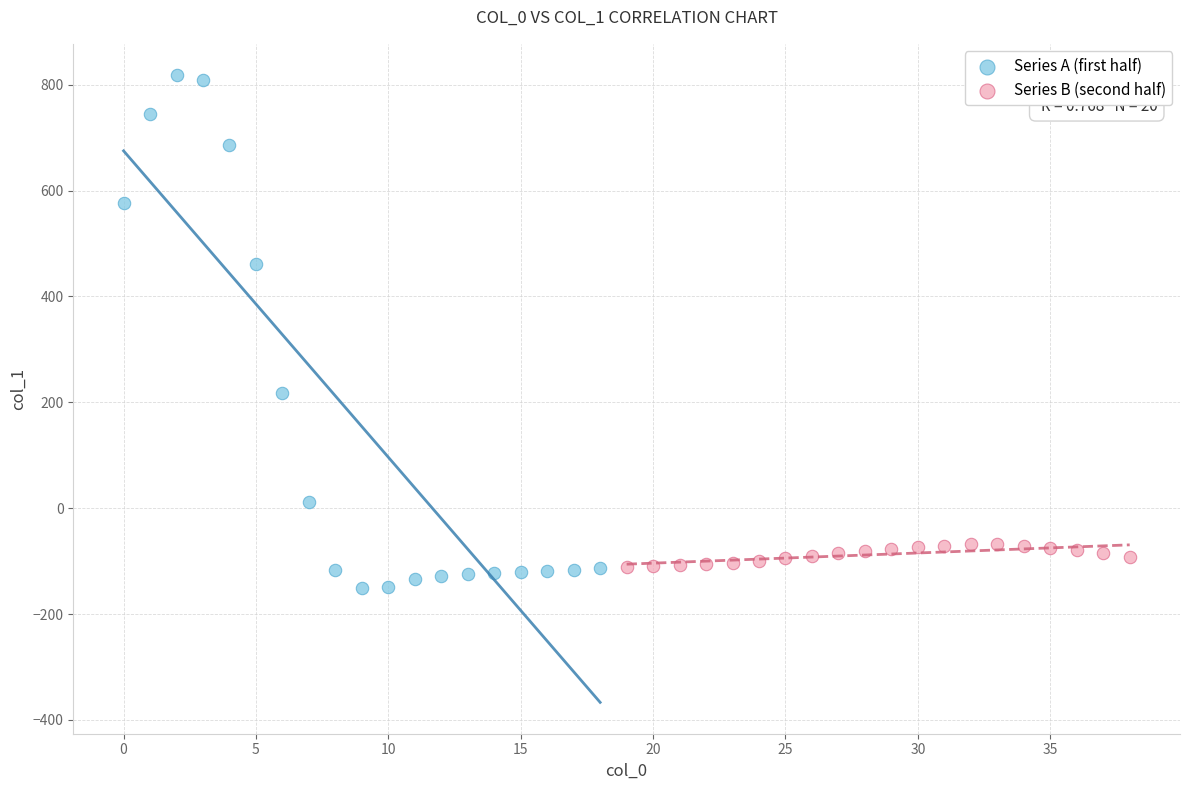

What are all the series names shown in the legend?

Series A (first half), Series B (second half)